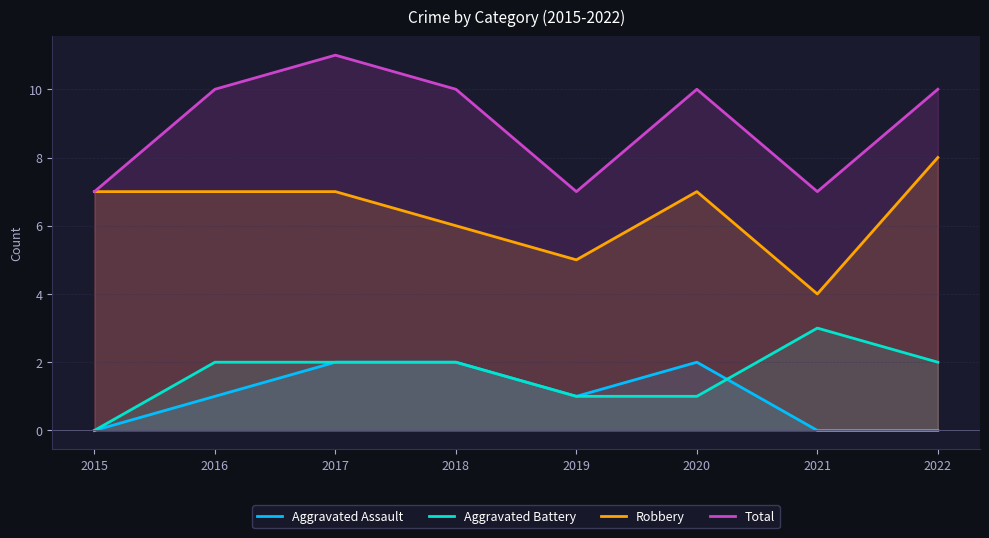

How many Aggravated Battery values are between 1 and 2?

6